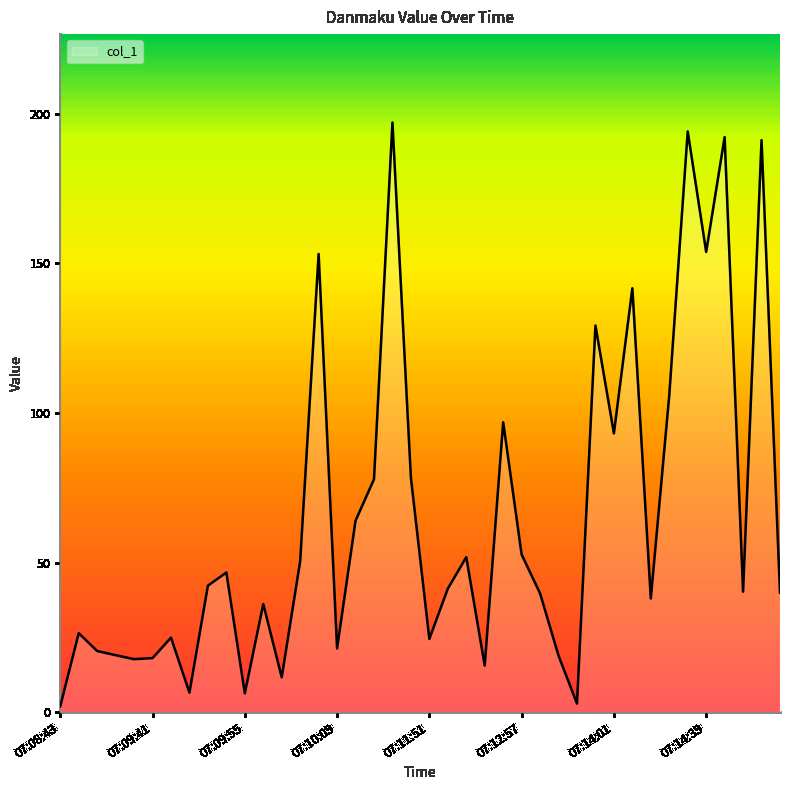

What is the maximum value shown in the chart?

197.1